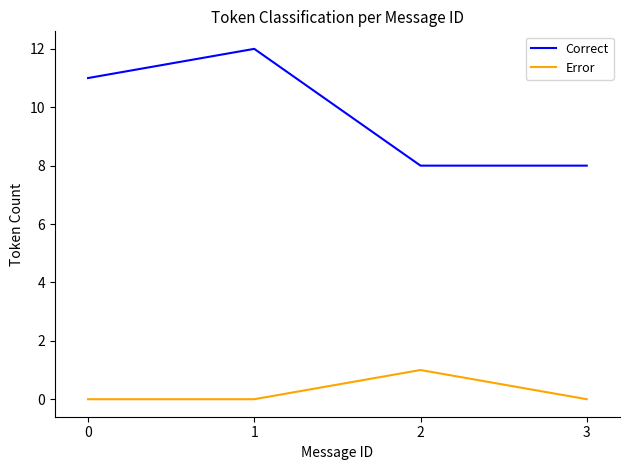

How many distinct data groups are displayed?

2